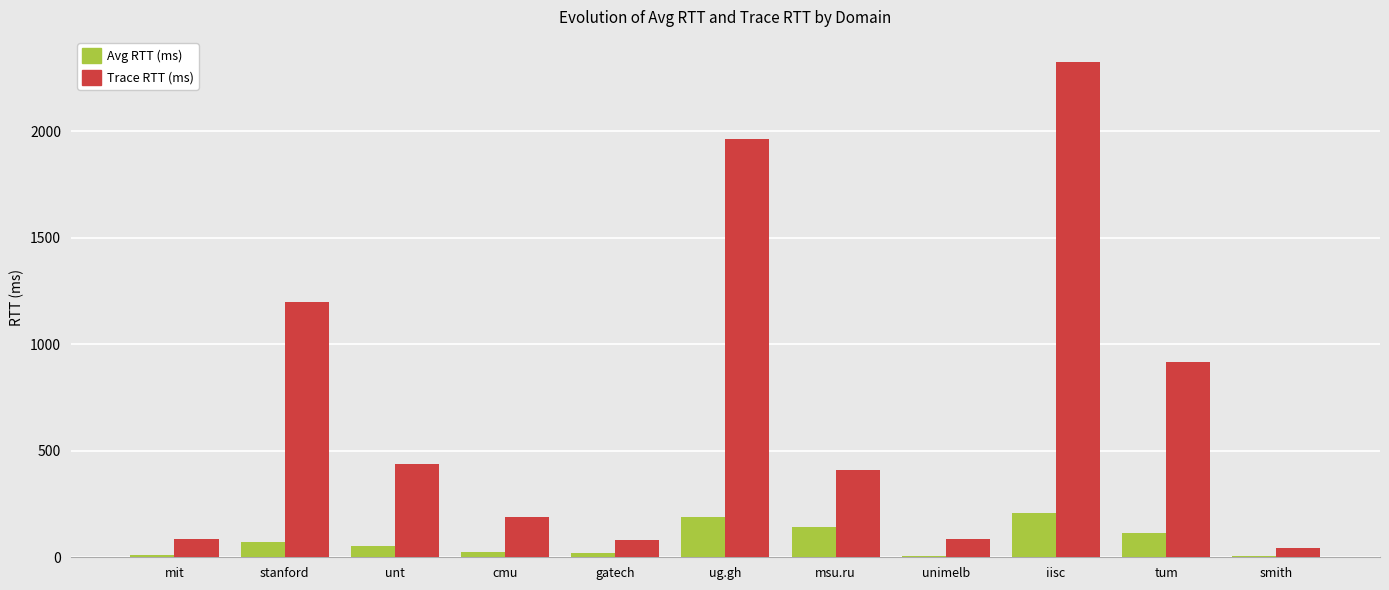

What are all the series names shown in the legend?

Avg RTT (ms), Trace RTT (ms)